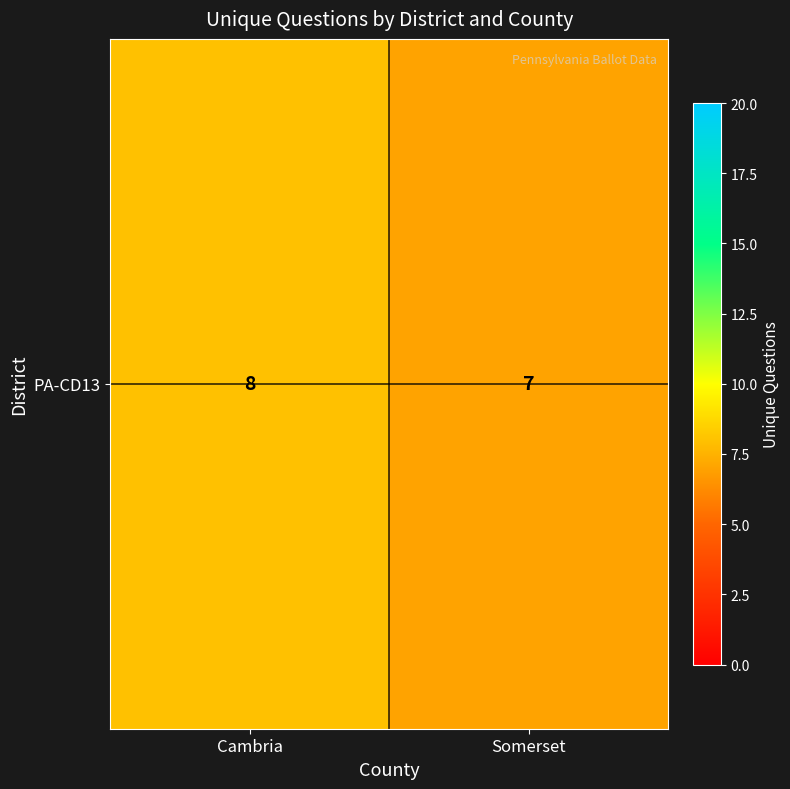

What is the ratio of the value at Cambria to the value at Somerset?

1.1